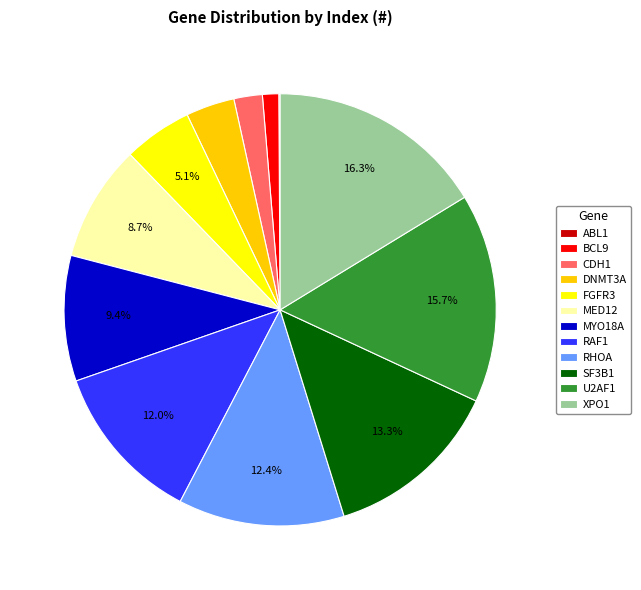

The RHOA slice represents 12% of the pie. True or false?

True